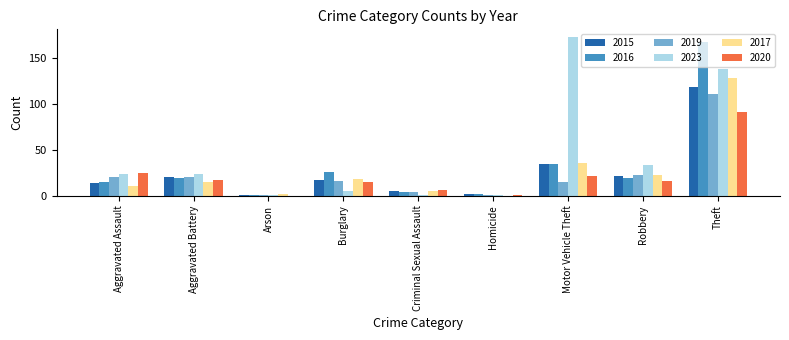

True or false: 2015 has a value of 17 at Burglary.

True